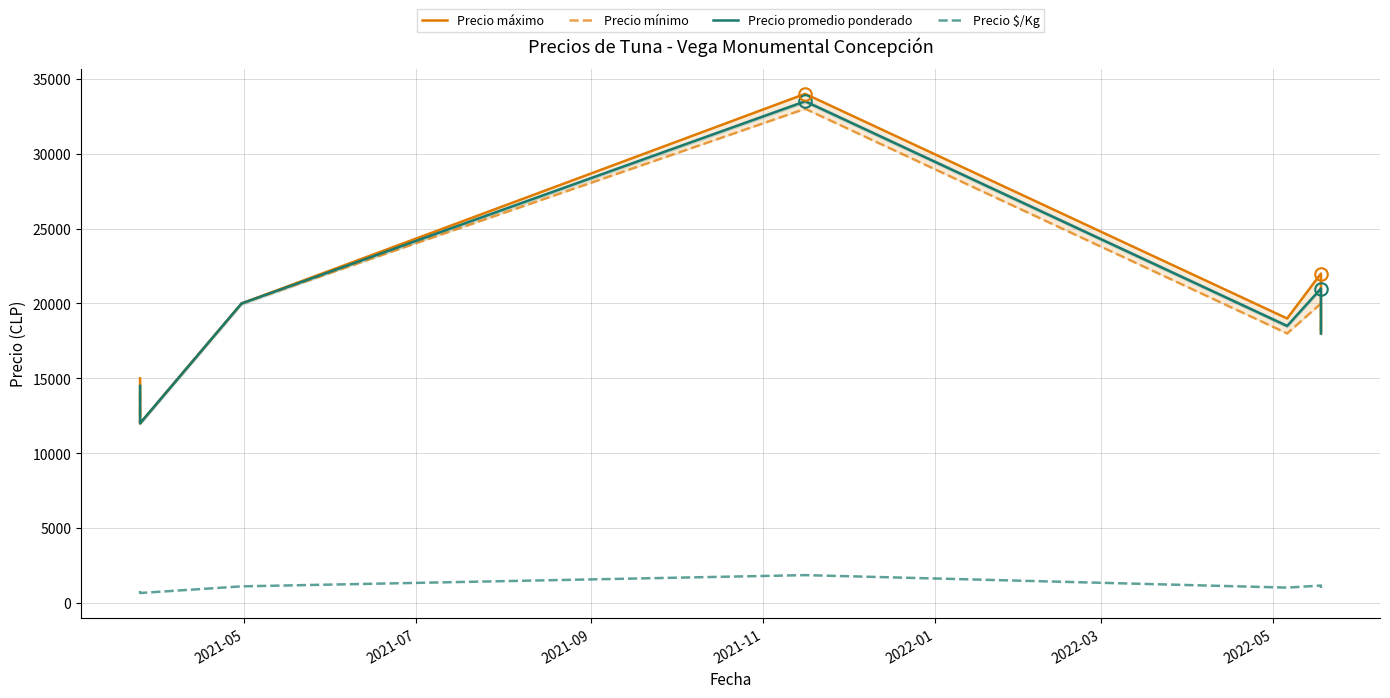

Which series has the widest spread of values?

Precio máximo